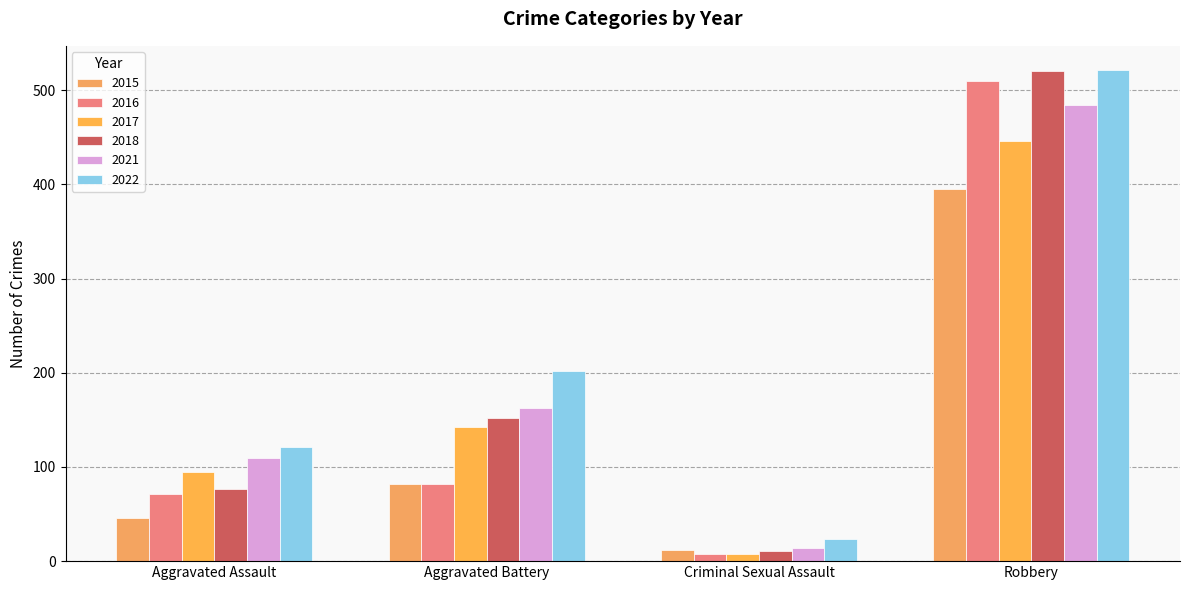

True or false: 2022 has a value of 24 at Criminal Sexual Assault.

True